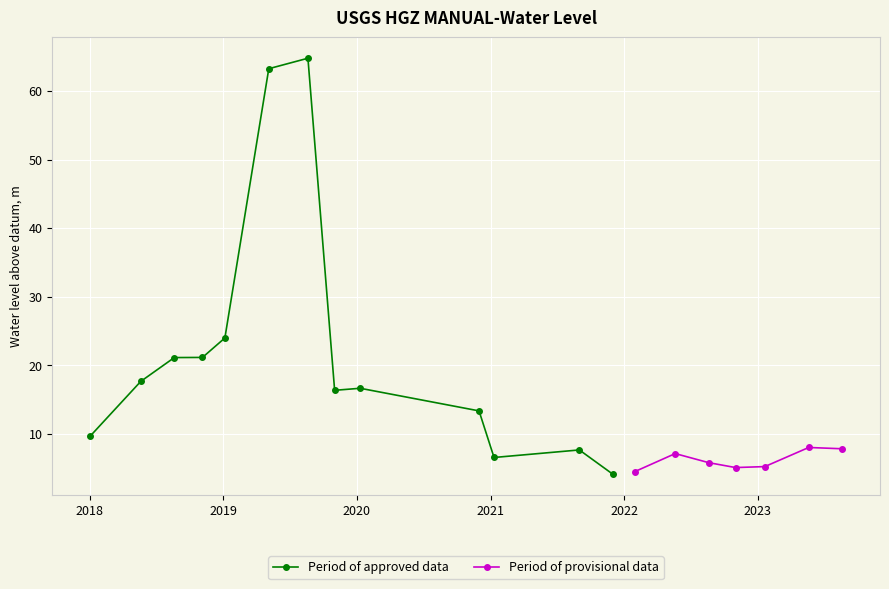

What is the change in value from 2019-01-05 06:00:00 to 2022-08-20 06:00:00?

-18.2